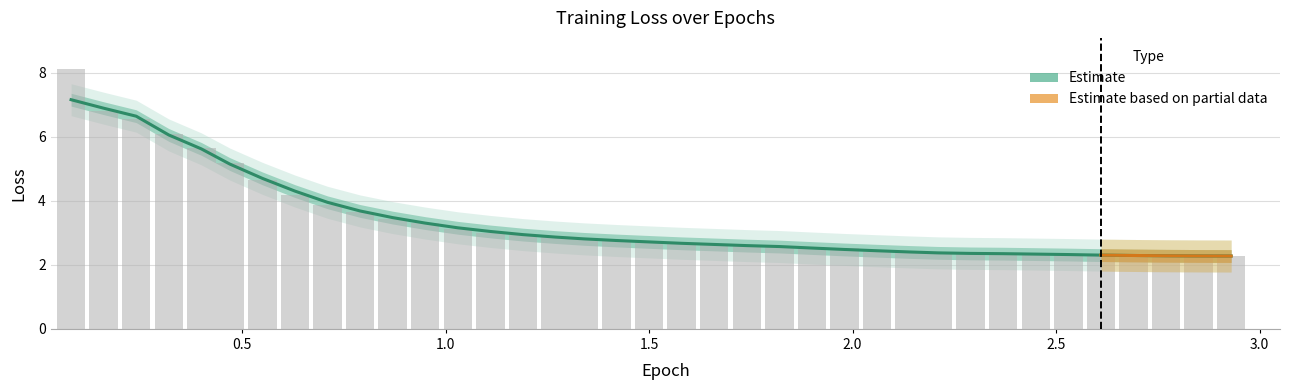

What is the average value?

3.4